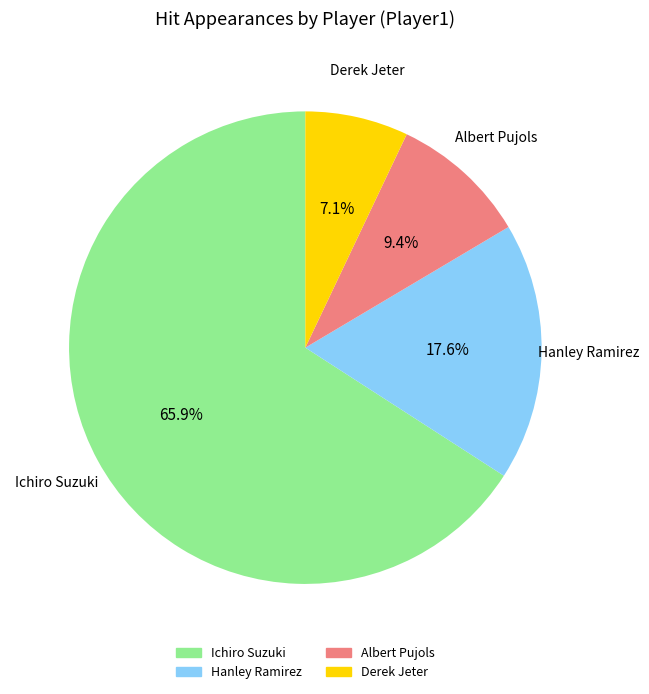

Combined, what portion of the pie is Hanley Ramirez and Ichiro Suzuki?

83.5%